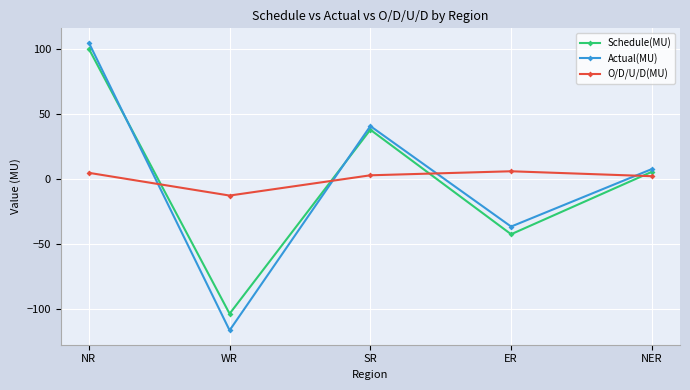

Which label corresponds to the smallest value in the chart?

WR